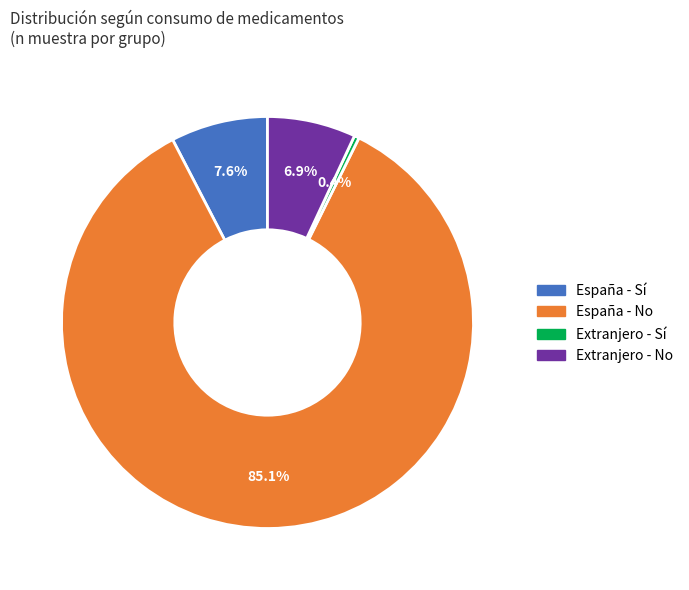

Is there a majority slice in this chart?

Yes